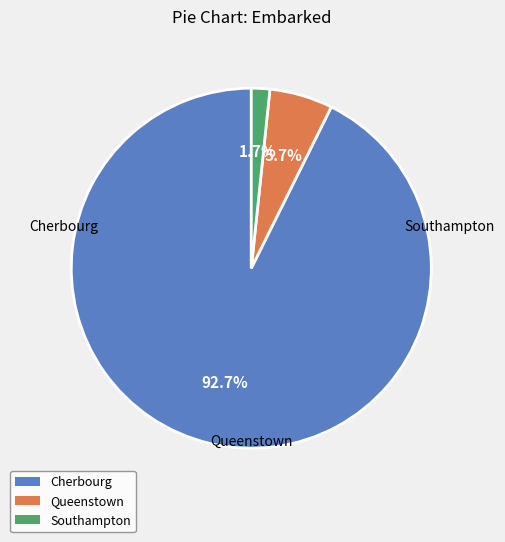

Which slice represents more than half of the pie?

Cherbourg